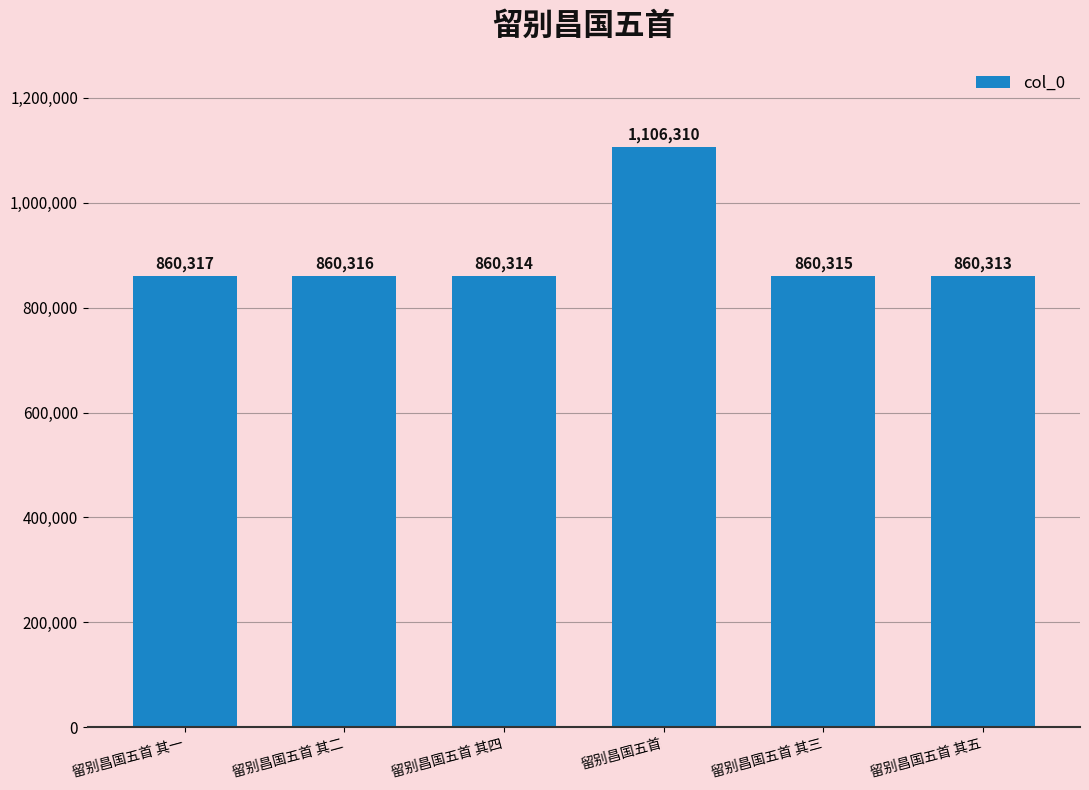

Is it true that the value at 留别昌国五首 其三 is 1428336?

False